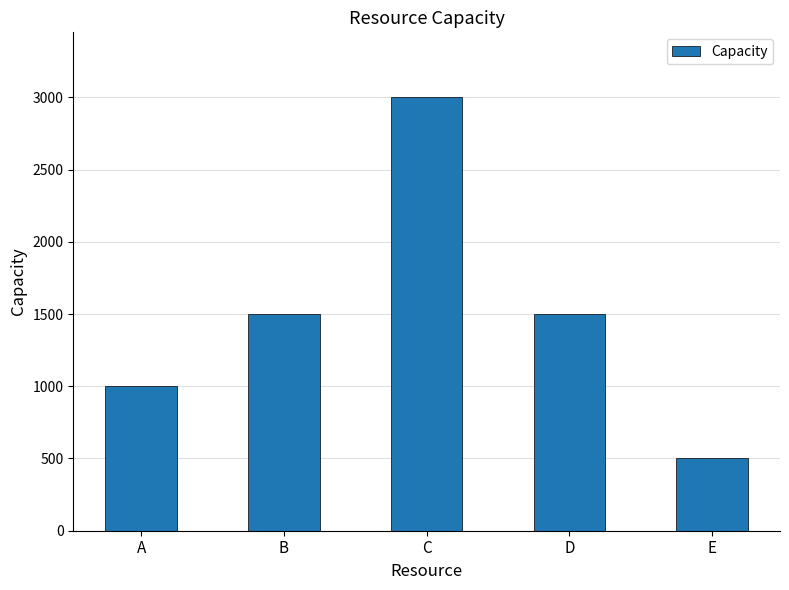

What value does the data have at A, to the nearest 10?

1000